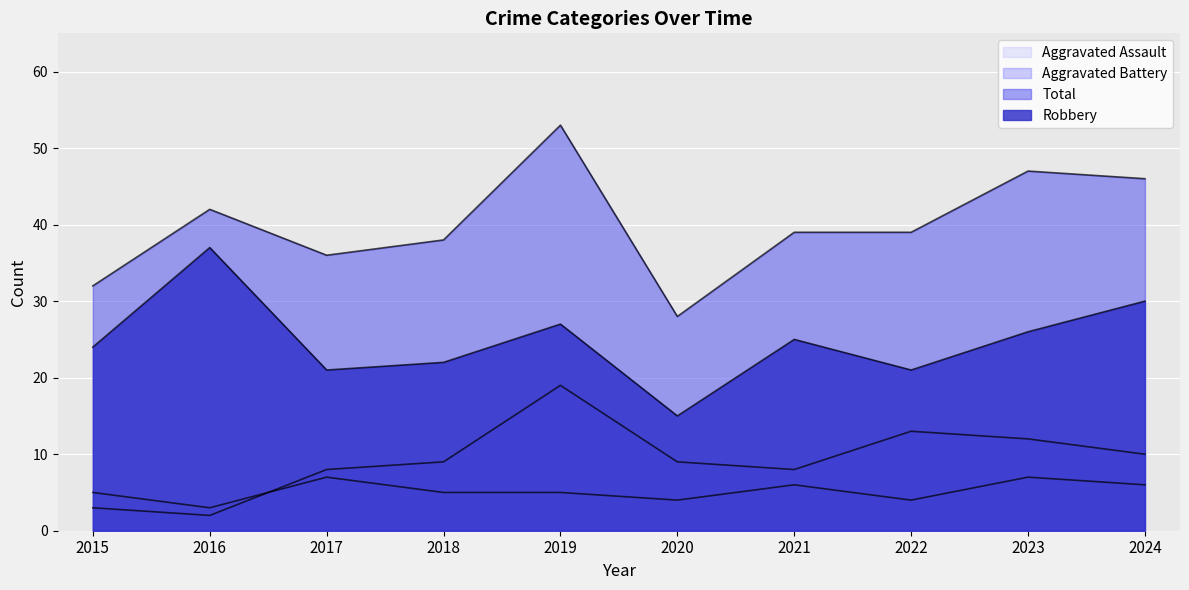

Which has a higher value, 2022 or 2016?

2022